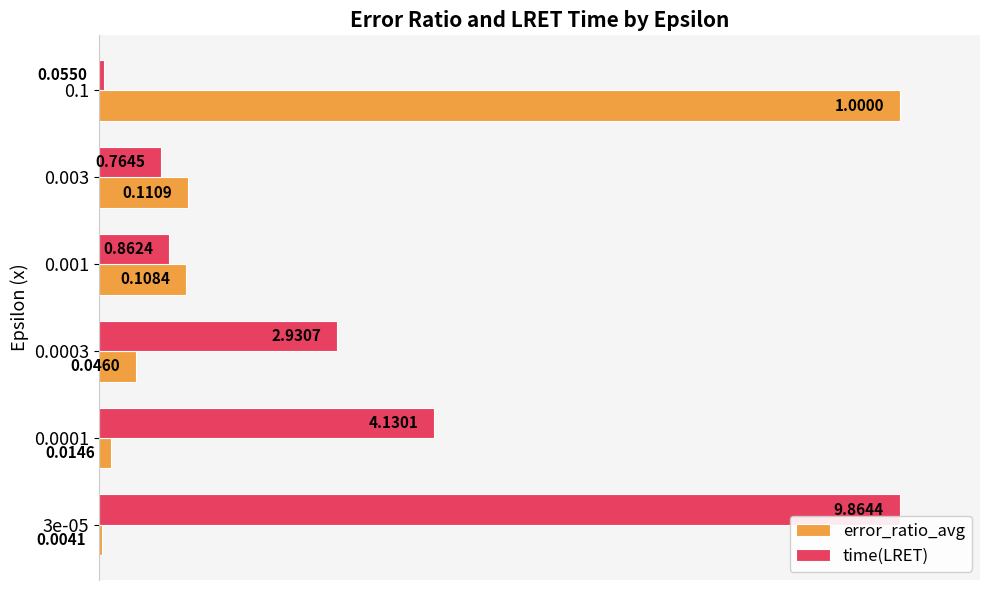

What are all the series names shown in the legend?

error_ratio_avg, time(LRET)